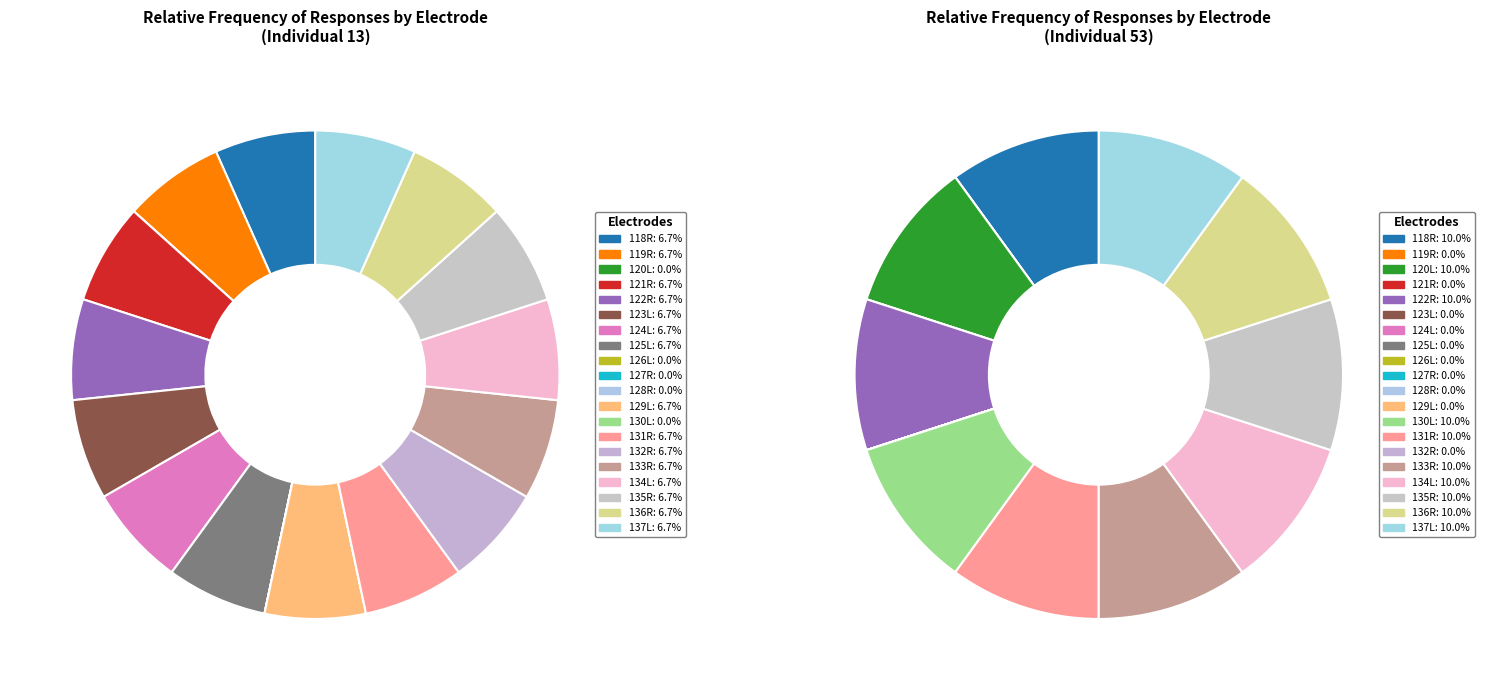

Do 120L and 125L together represent more than half of the pie?

No